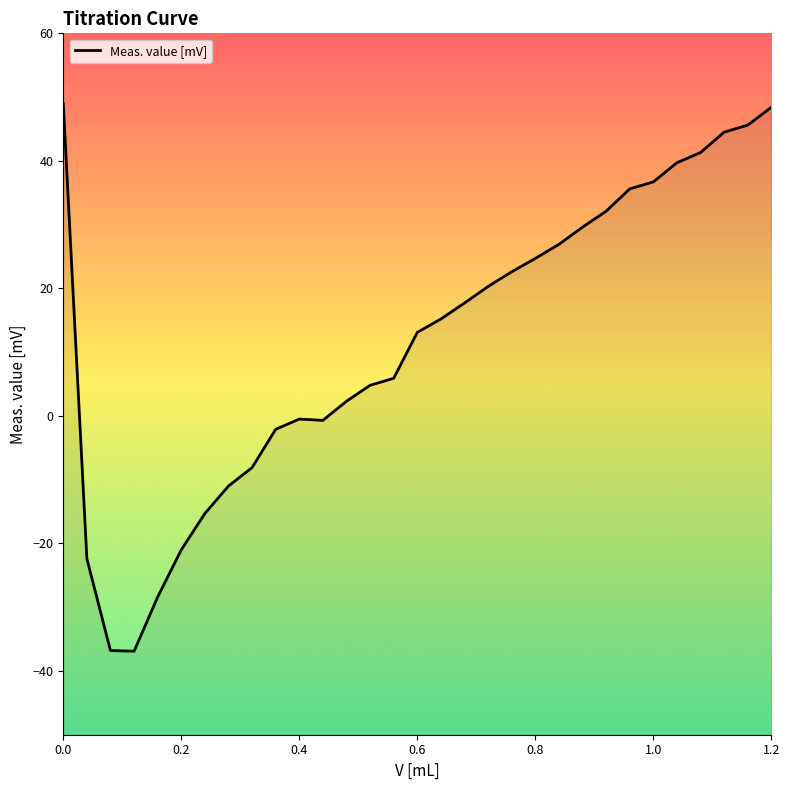

How many lines are shown in the chart?

1